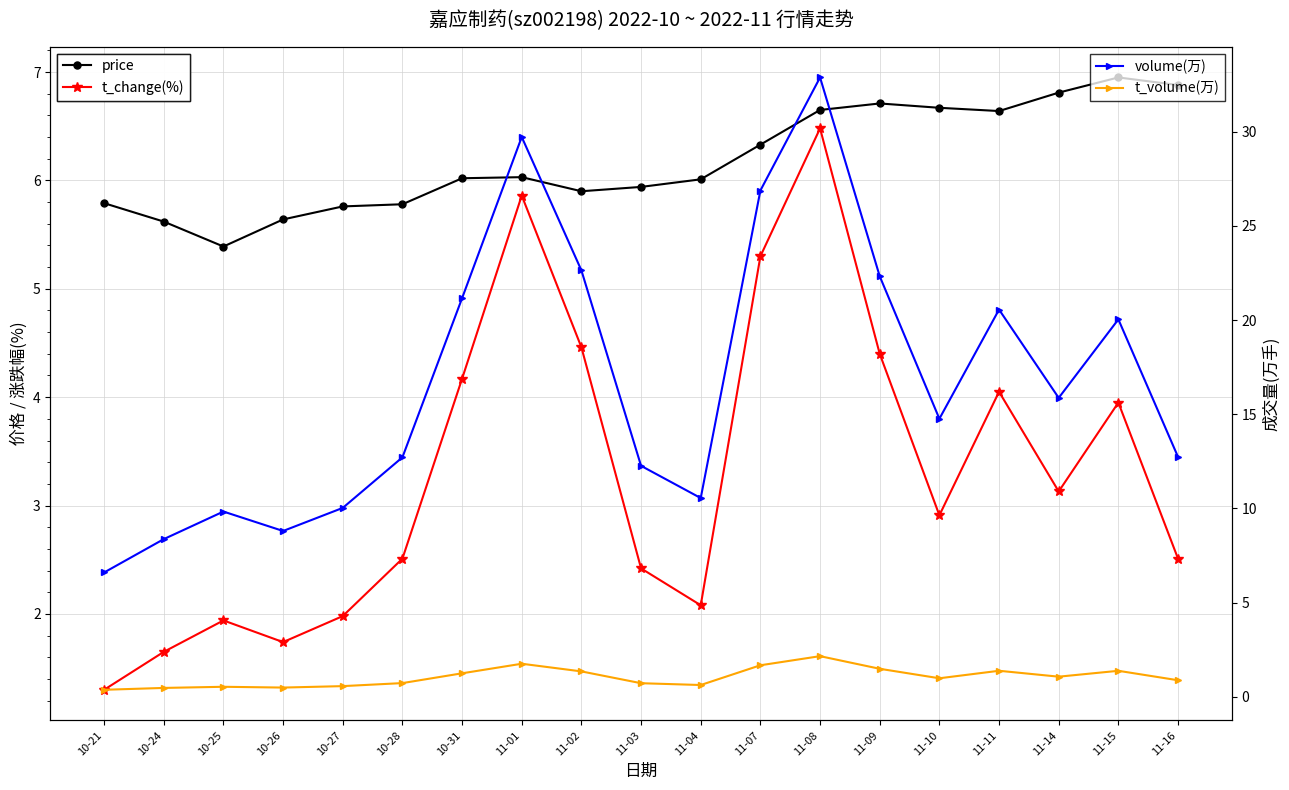

Reading left to right, transcribe all the data shown in this chart.

price: 10-21=5.8	10-24=5.6	10-25=5.4	10-26=5.6	10-27=5.8	10-28=5.8	10-31=6.0	11-01=6.0	11-02=5.9	11-03=5.9	11-04=6.0	11-07=6.3	11-08=6.7	11-09=6.7	11-10=6.7	11-11=6.6	11-14=6.8	11-15=7.0	11-16=6.9
t_change(%): 10-21=1.3	10-24=1.6	10-25=1.9	10-26=1.7	10-27=2.0	10-28=2.5	10-31=4.2	11-01=5.9	11-02=4.5	11-03=2.4	11-04=2.1	11-07=5.3	11-08=6.5	11-09=4.4	11-10=2.9	11-11=4.0	11-14=3.1	11-15=4.0	11-16=2.5
volume(万): 10-21=6.6	10-24=8.4	10-25=9.8	10-26=8.8	10-27=10.0	10-28=12.7	10-31=21.2	11-01=29.7	11-02=22.6	11-03=12.3	11-04=10.6	11-07=26.9	11-08=32.9	11-09=22.3	11-10=14.8	11-11=20.6	11-14=15.9	11-15=20.0	11-16=12.7
t_volume(万): 10-21=0.4	10-24=0.5	10-25=0.5	10-26=0.5	10-27=0.6	10-28=0.7	10-31=1.3	11-01=1.8	11-02=1.4	11-03=0.7	11-04=0.6	11-07=1.7	11-08=2.2	11-09=1.5	11-10=1.0	11-11=1.4	11-14=1.1	11-15=1.4	11-16=0.9